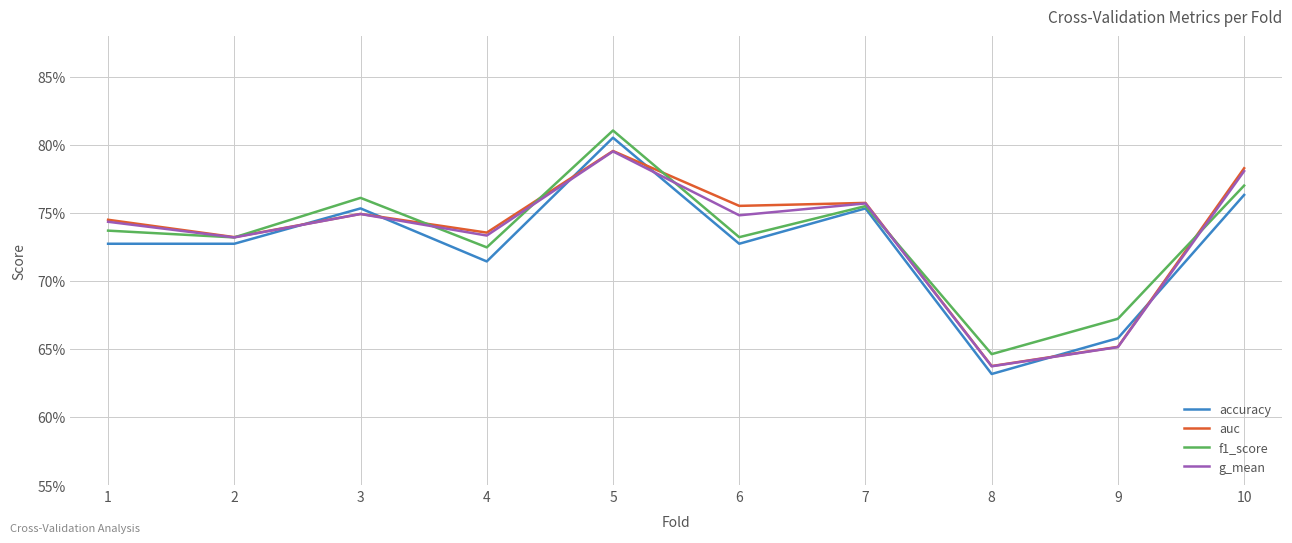

Is it true that auc equals 0.7 at 2?

True